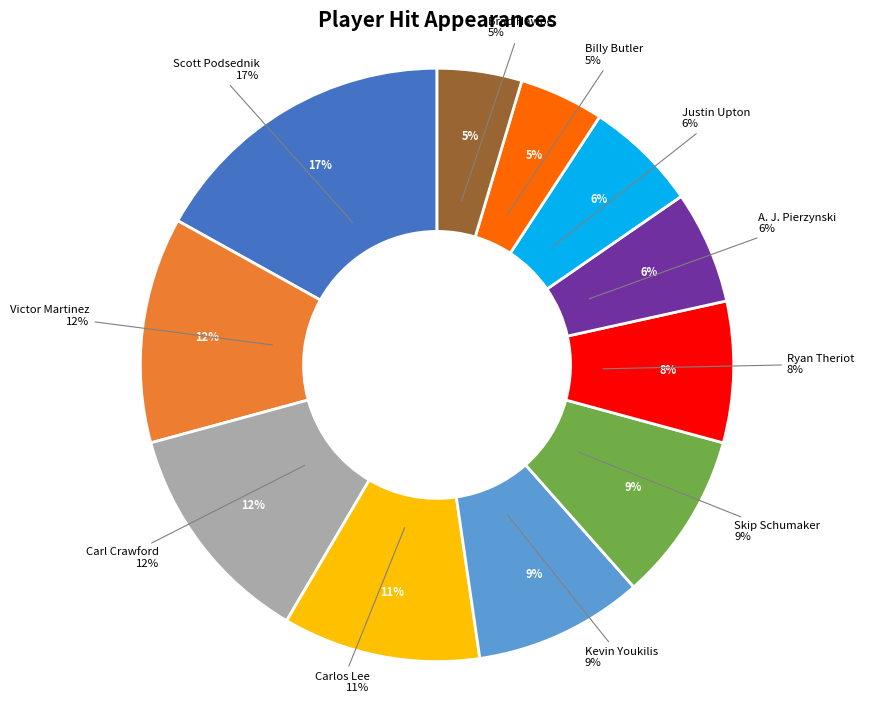

Rank the categories by value from lowest to highest.

Billy Butler, Brad Hawpe, A. J. Pierzynski, Justin Upton, Ryan Theriot, Kevin Youkilis, Skip Schumaker, Carlos Lee, Victor Martinez, Carl Crawford, Scott Podsednik